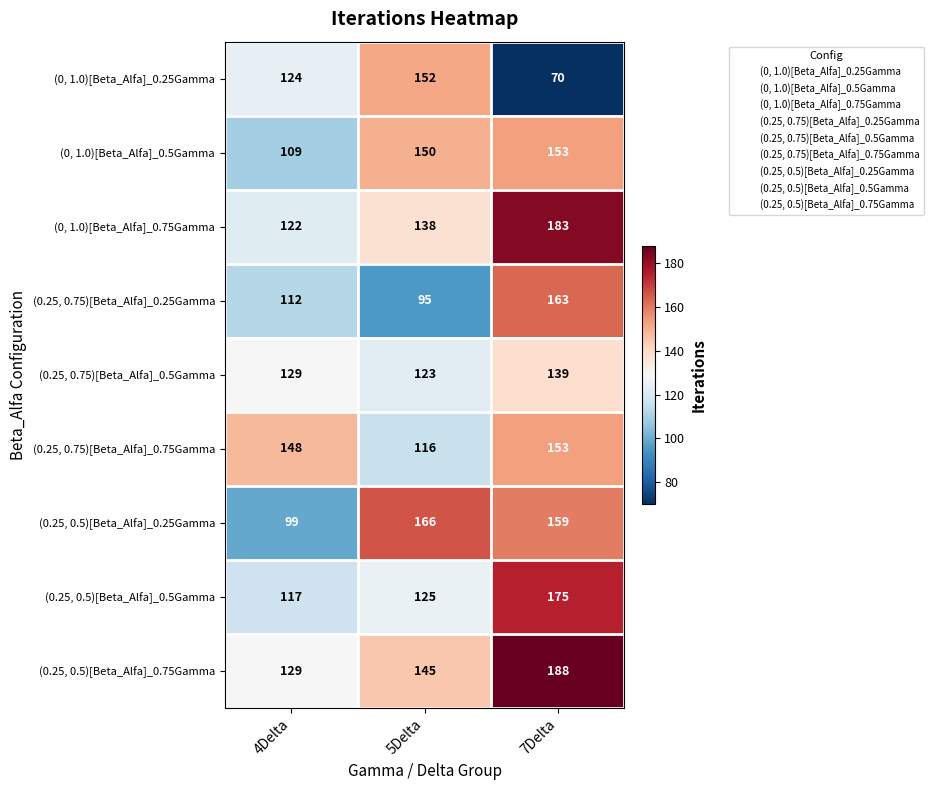

What is the difference between the maximum and second lowest values in the (0.25, 0.5)[Beta_Alfa]_0.5Gamma series?

50